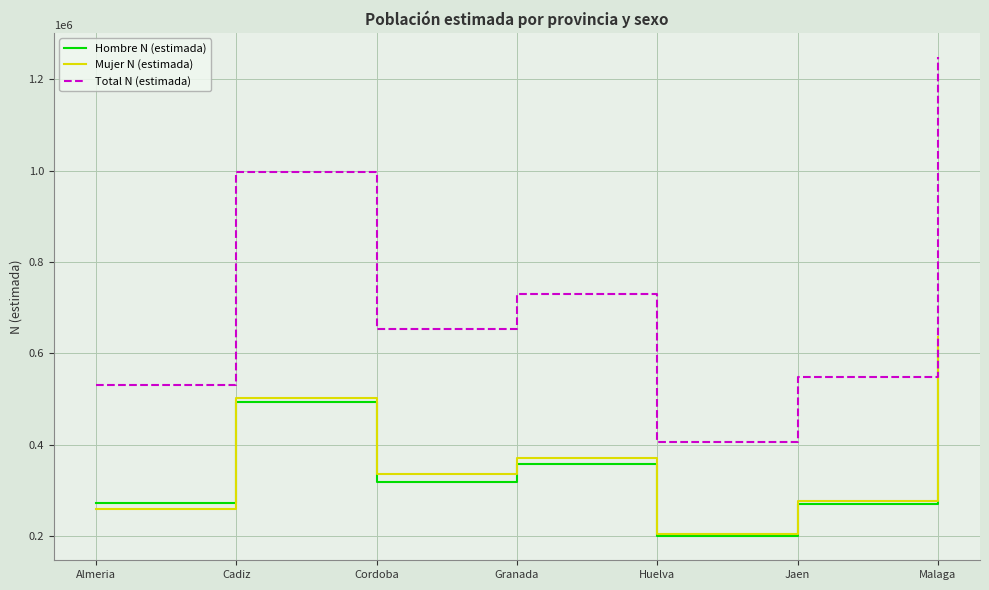

List the series in order of their peak value, highest first.

Total N (estimada), Mujer N (estimada), Hombre N (estimada)